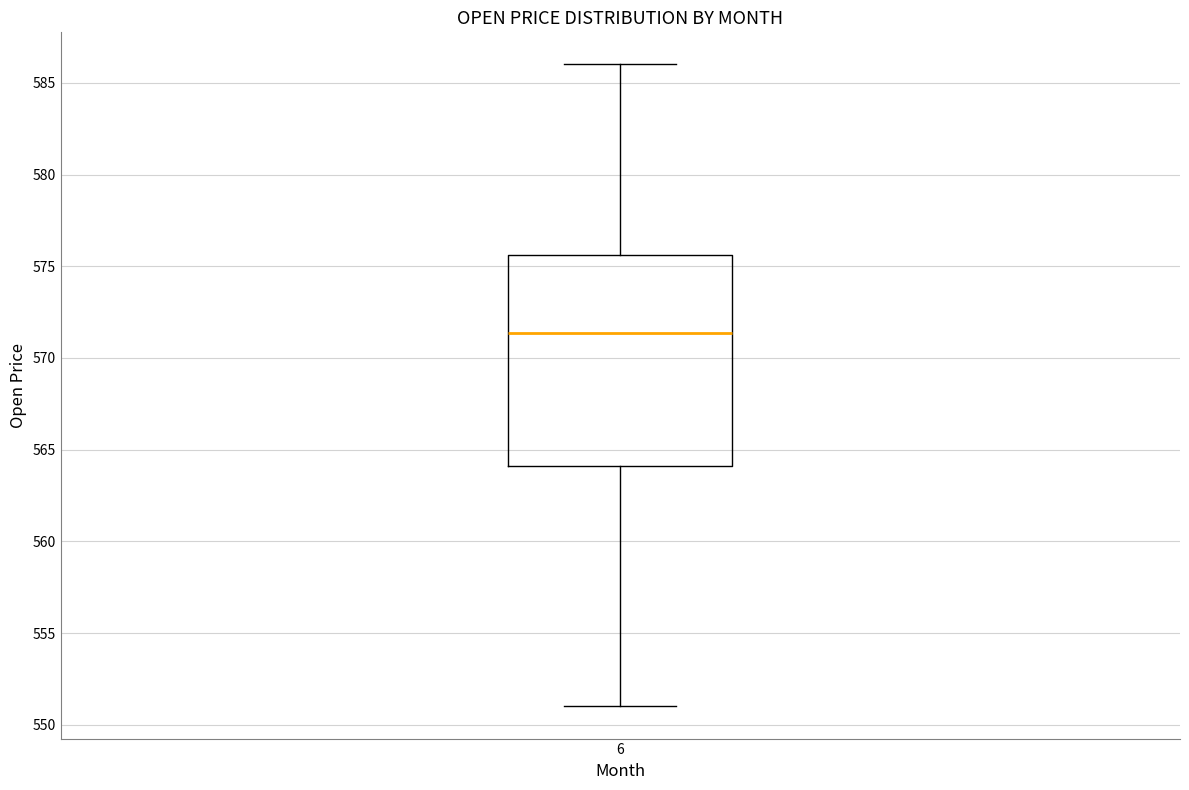

Where is the lower edge of the box at x = 6 on the y-axis? The values are not printed on the chart, so give them approximately, as read against the axis.

564.0